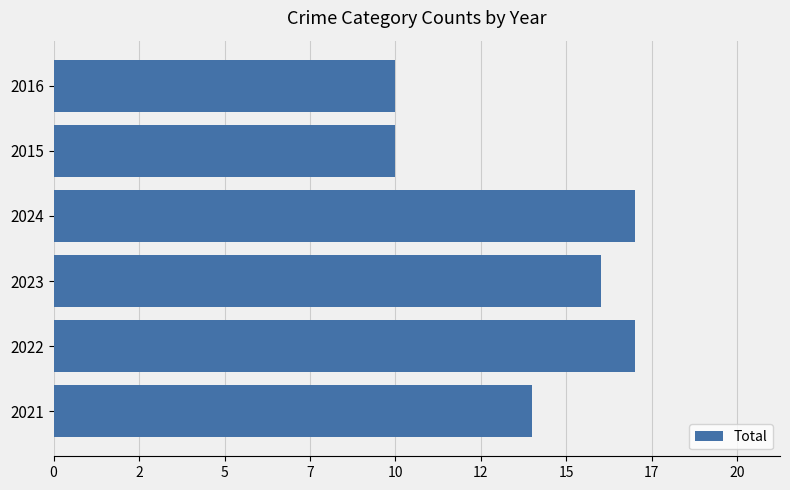

Count the values in the range 10 to 17.

6